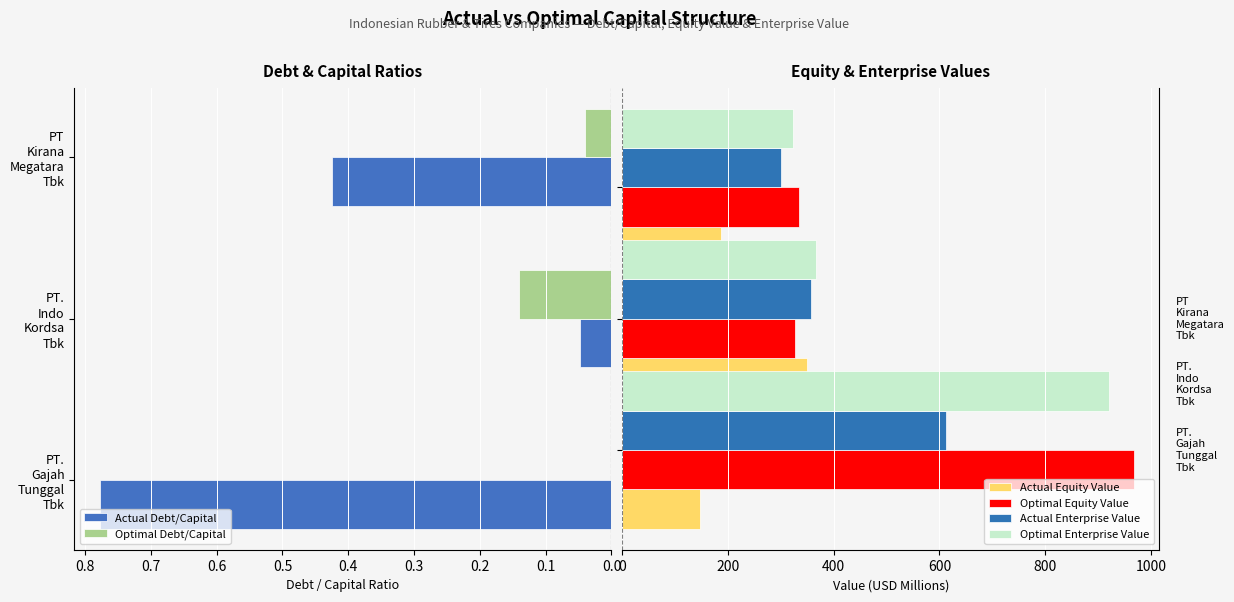

Is it true that Optimal Equity Value equals 577.6 at 0.0?

False